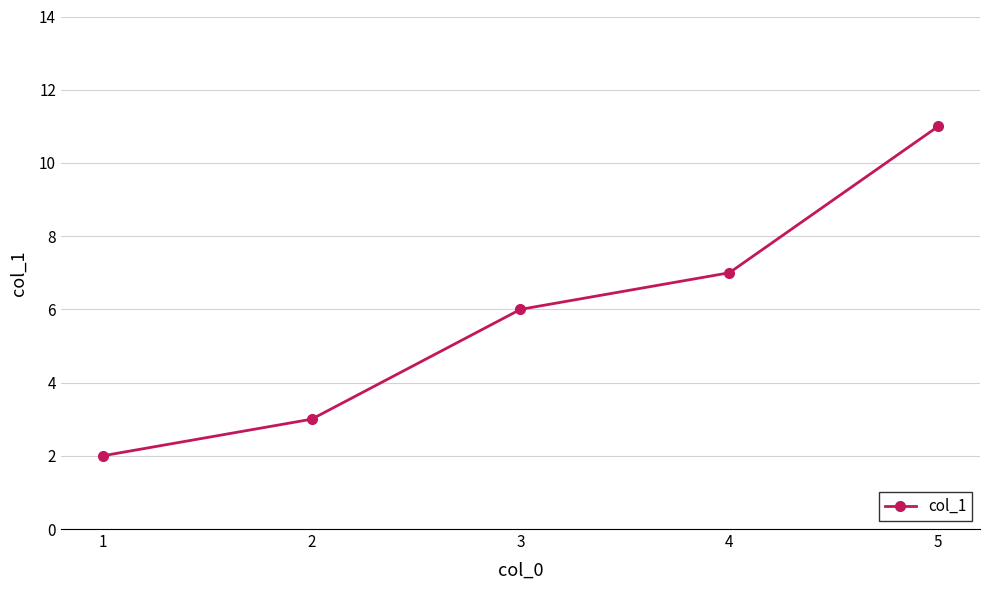

List the labels in order of value, smallest first.

1, 2, 3, 4, 5